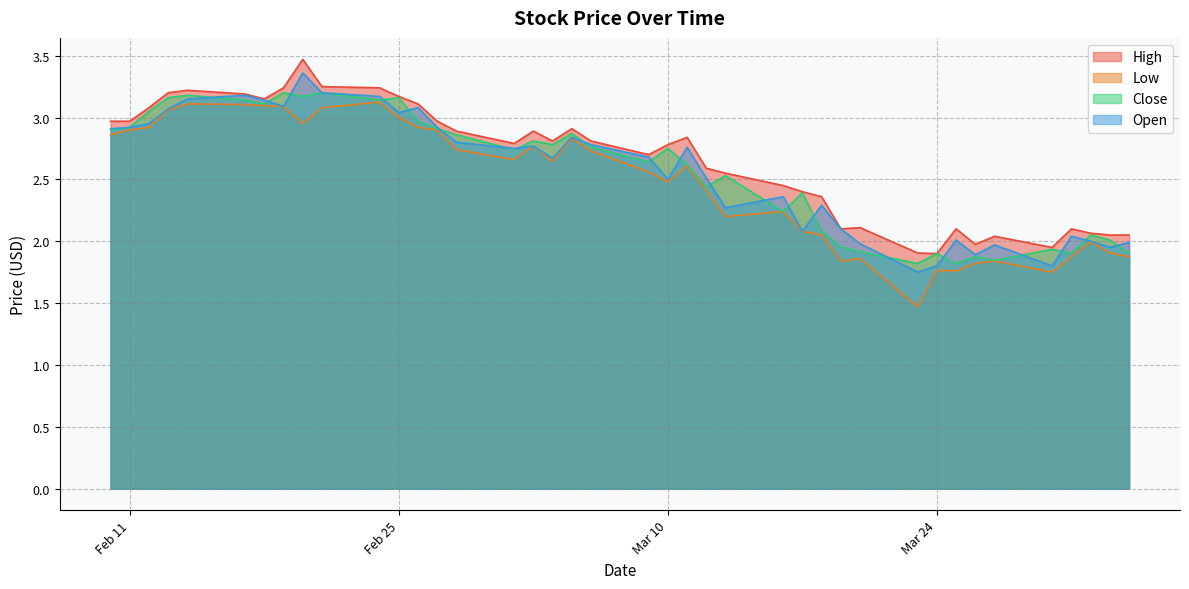

What is the label of the 37th point from the right?

2020-02-13